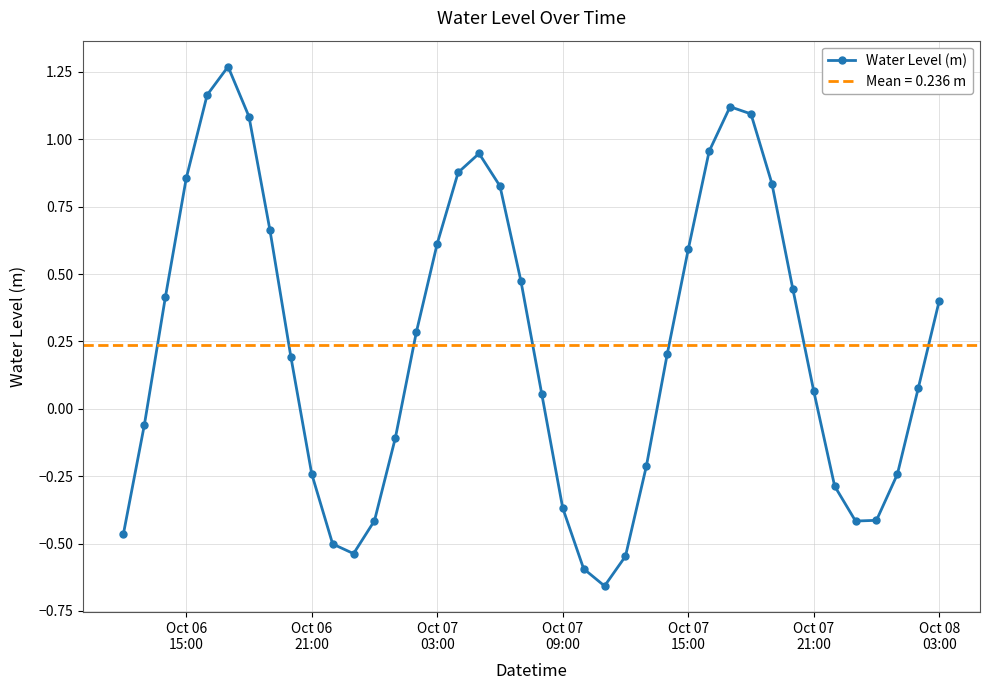

In Water Level (m), how many points are higher than both neighbors (excluding endpoints)?

3